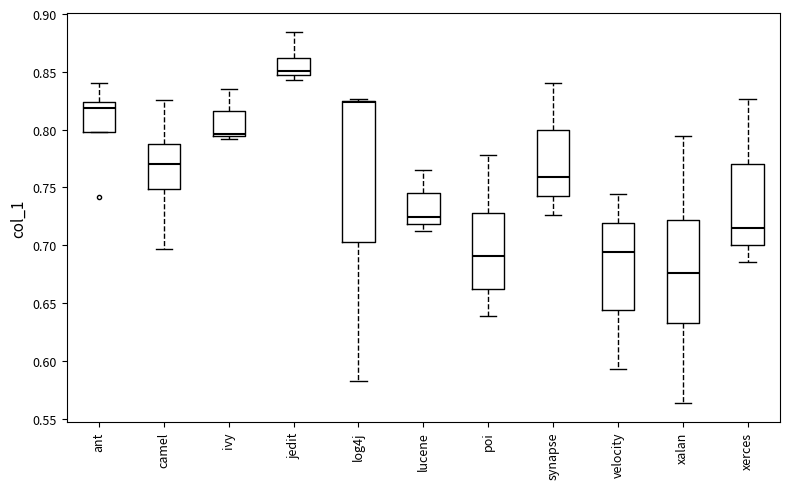

Comparing the boxes themselves (not the whiskers), which one is the tallest?

log4j